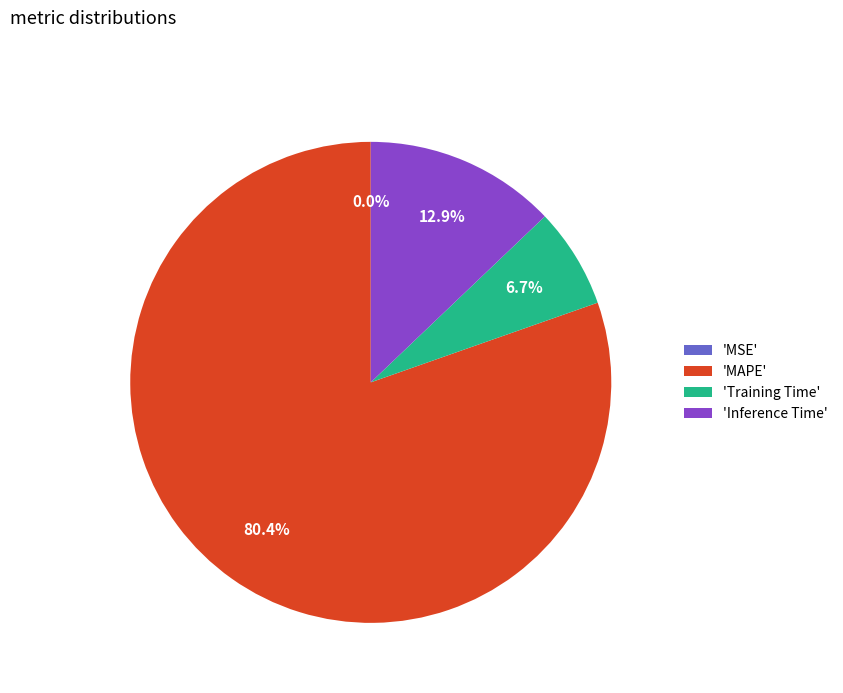

Which slice represents more than half of the pie?

'MAPE'